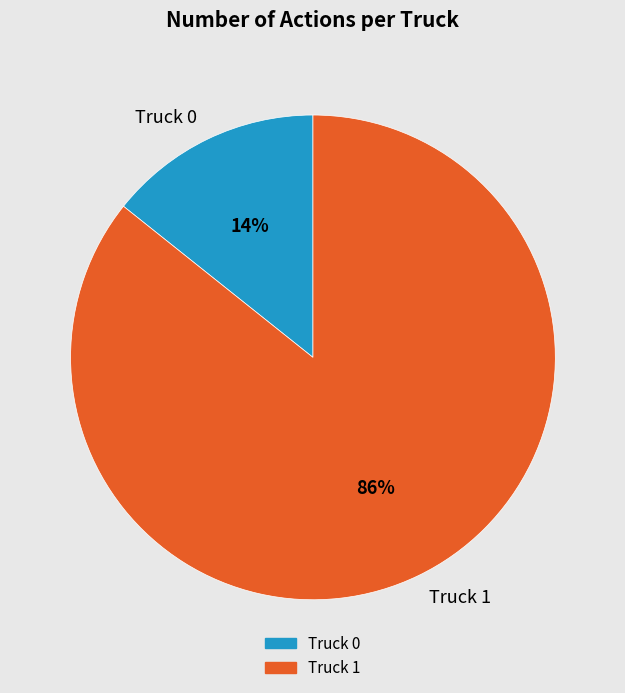

Which slice represents more than half of the pie?

Truck 1